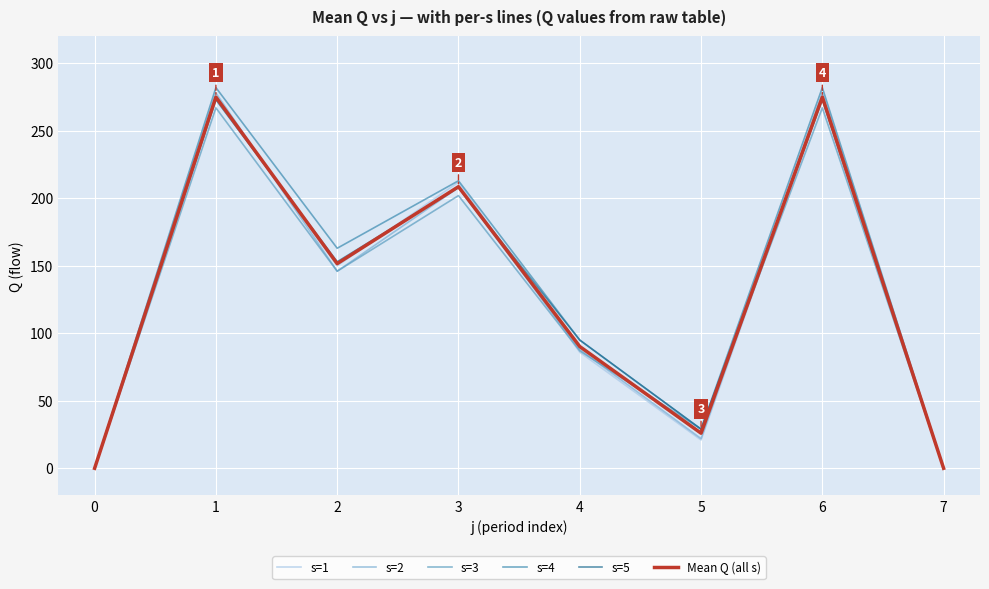

Which series has the largest total across all categories?

s=4